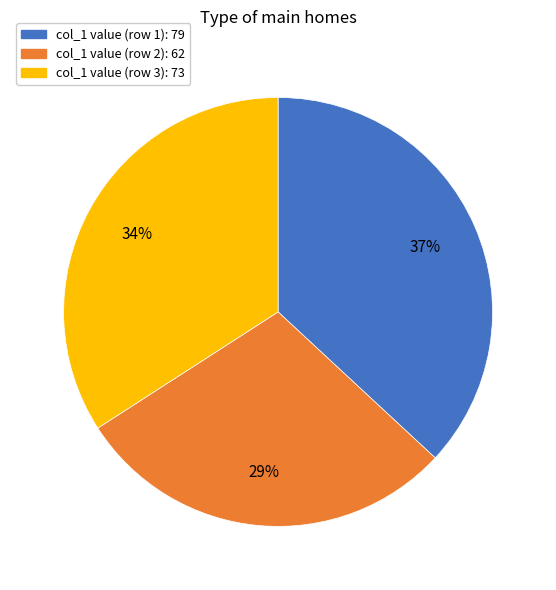

Is there any slice that represents more than half of the pie?

No